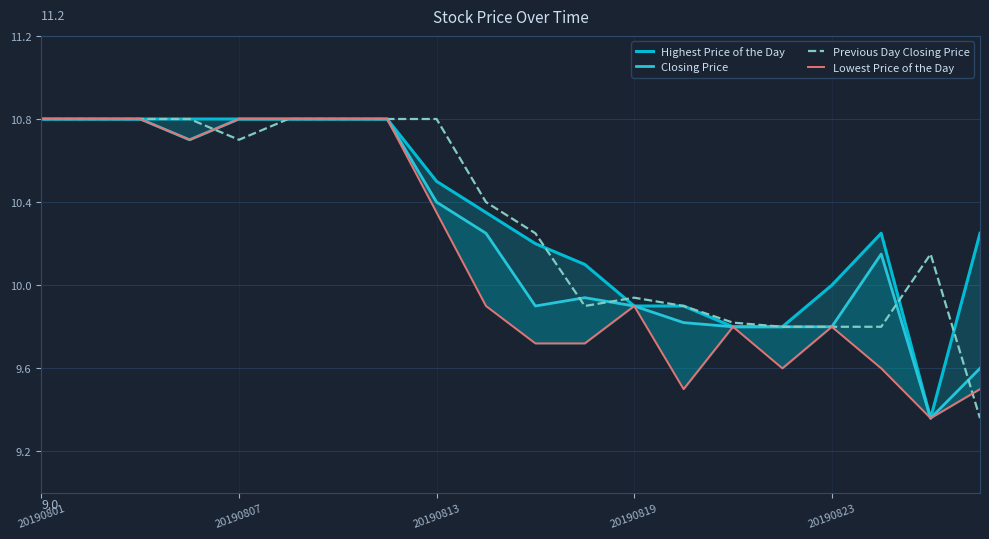

What is the approximate value of Previous Day Closing Price at 6?

10.8